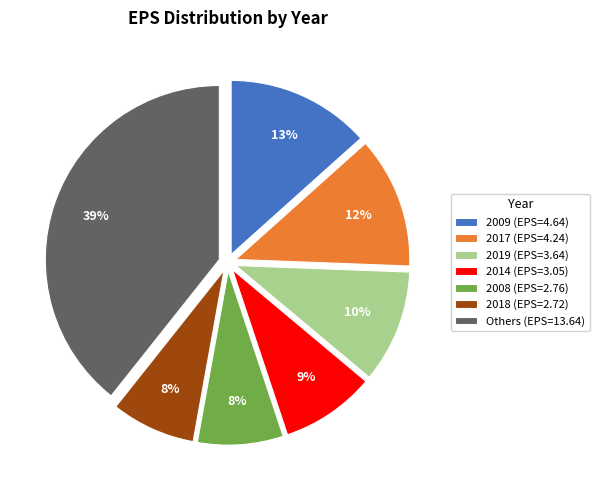

Does any single category account for the majority?

No